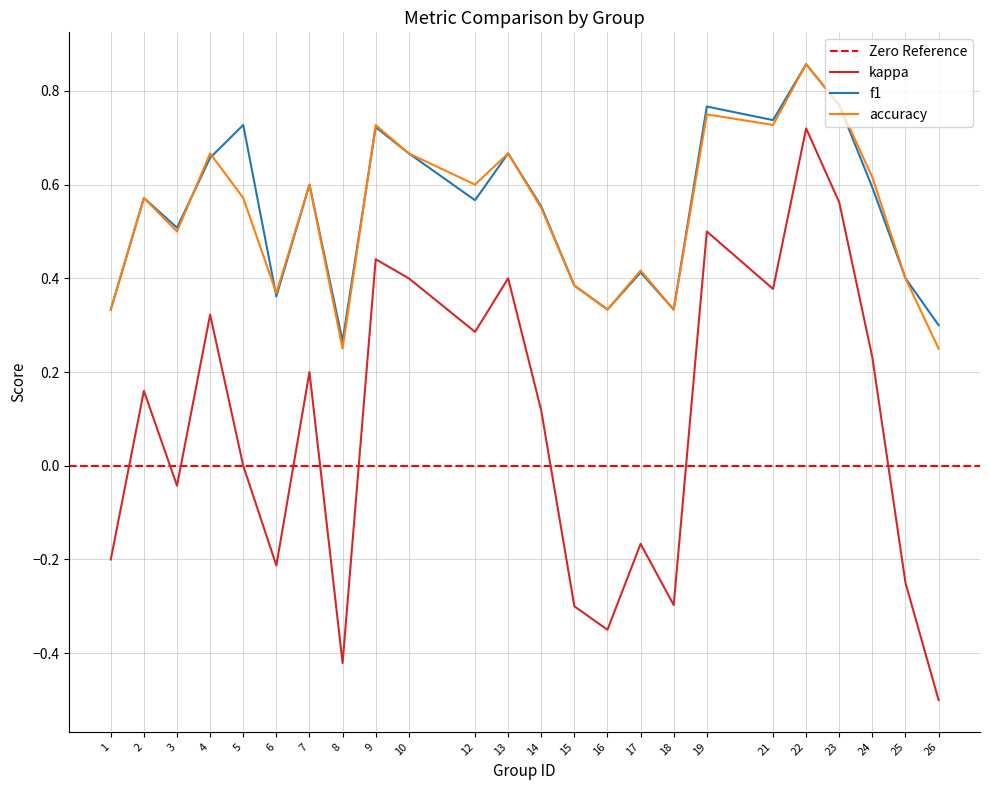

How many interior local peaks does the f1 series have?

8